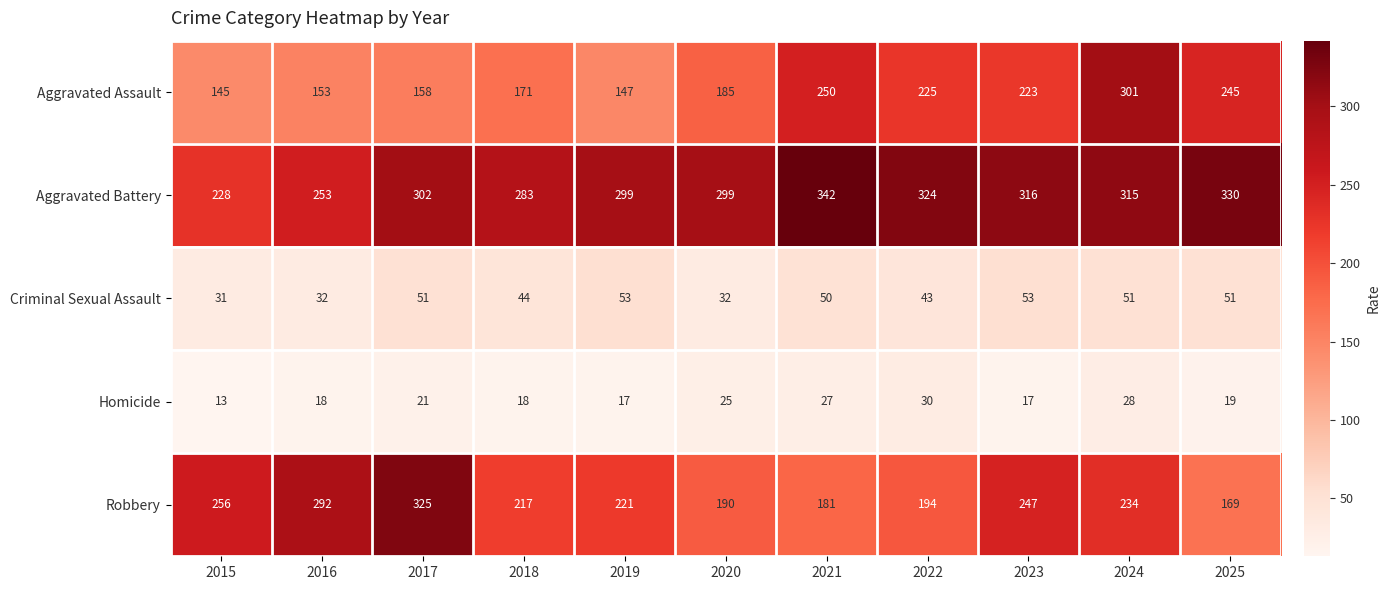

Is it true that Aggravated Battery equals 302 at 2017?

True